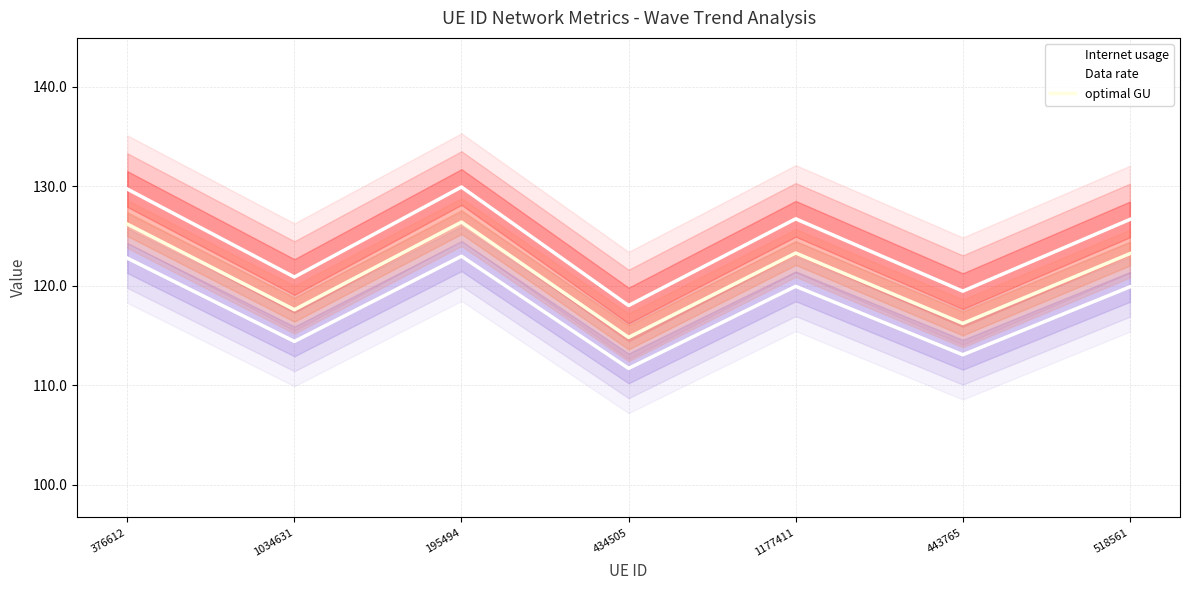

What position from the left is 518561?

7